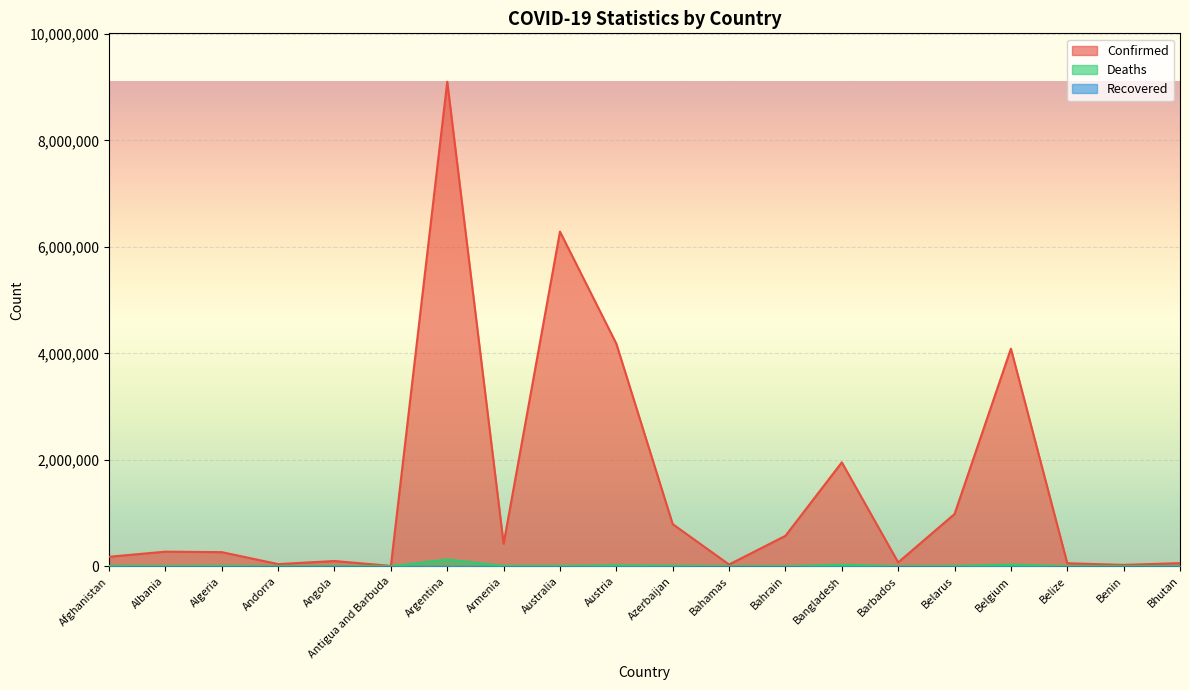

What is the average value of the Confirmed series?

1475087